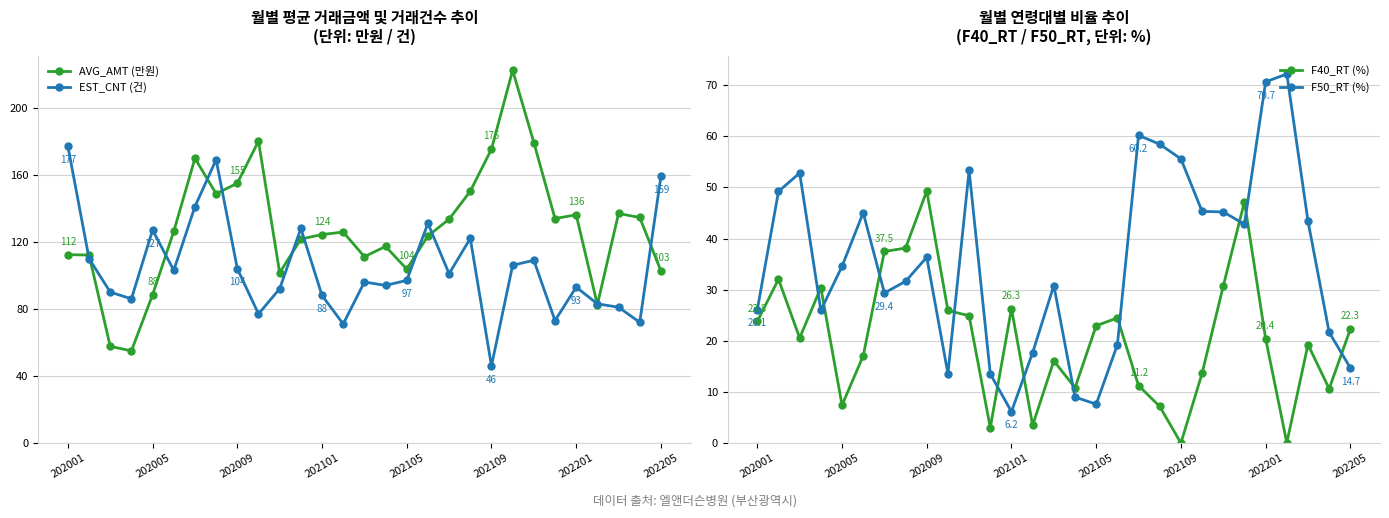

True or false: F50_RT (%) and AVG_AMT (만원) intersect in this chart.

False